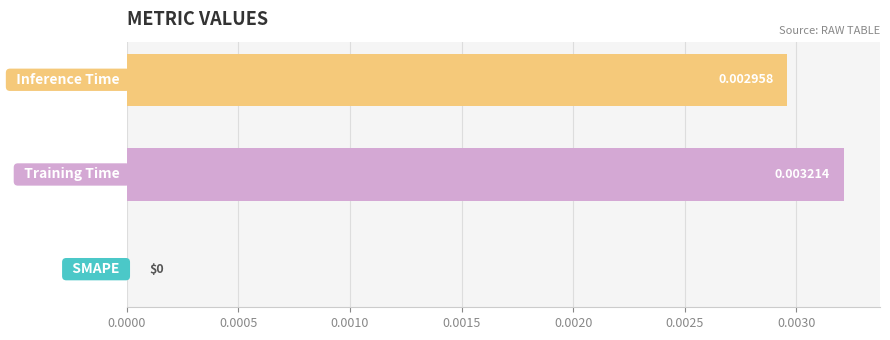

Are the bars horizontal?

Yes